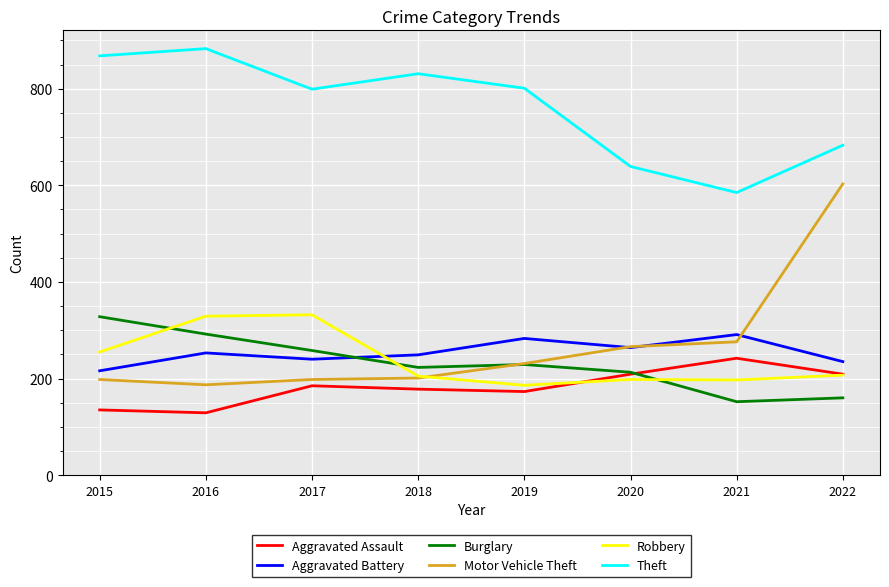

True or false: Aggravated Battery and Theft intersect in this chart.

False